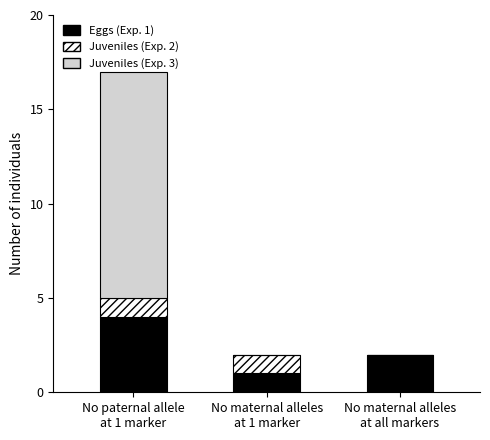

Count the number of data series in this chart.

3